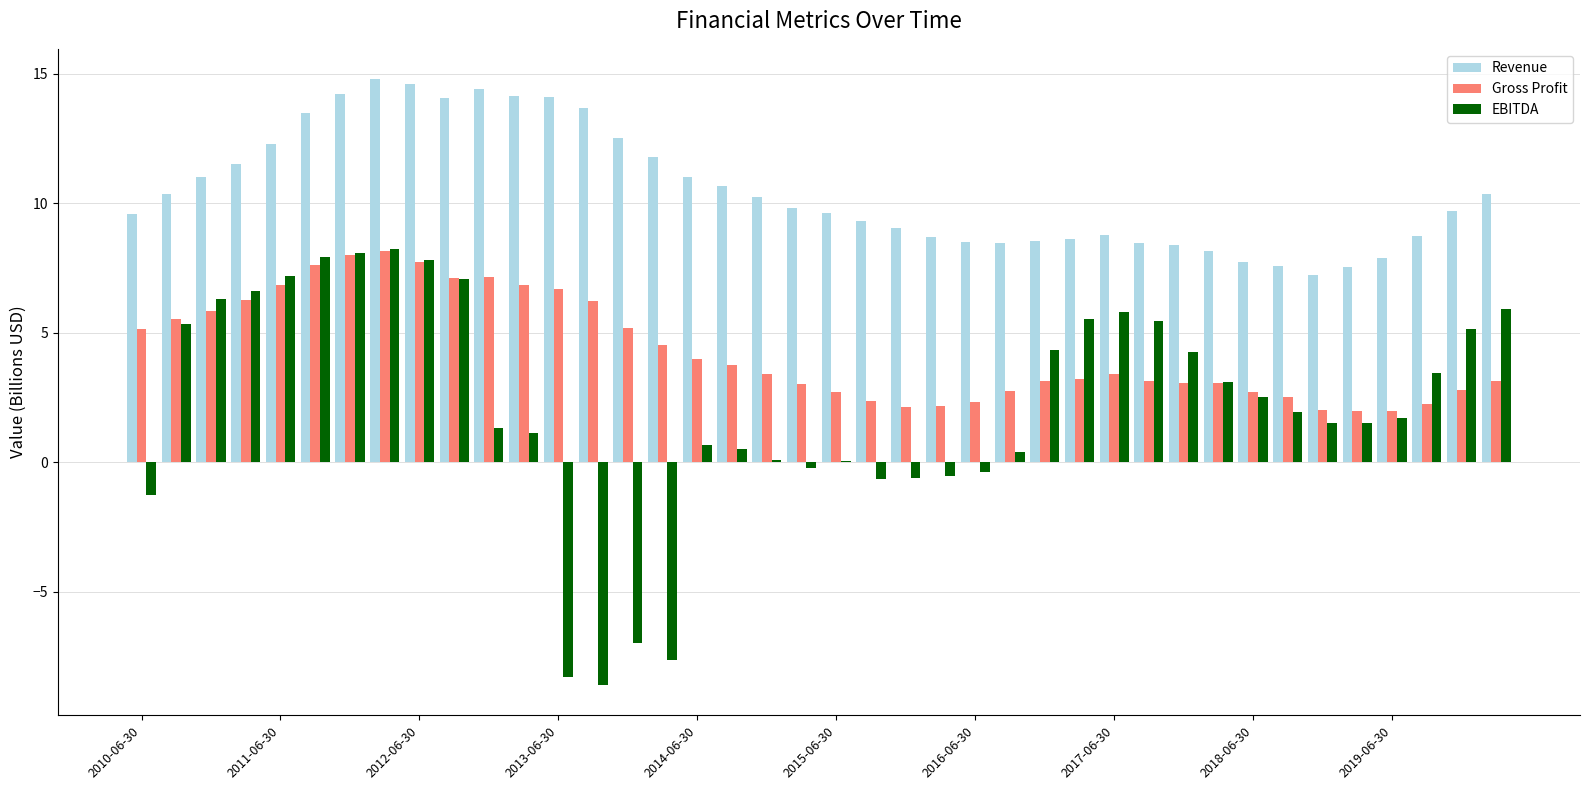

Which series has the largest total across all categories?

Revenue